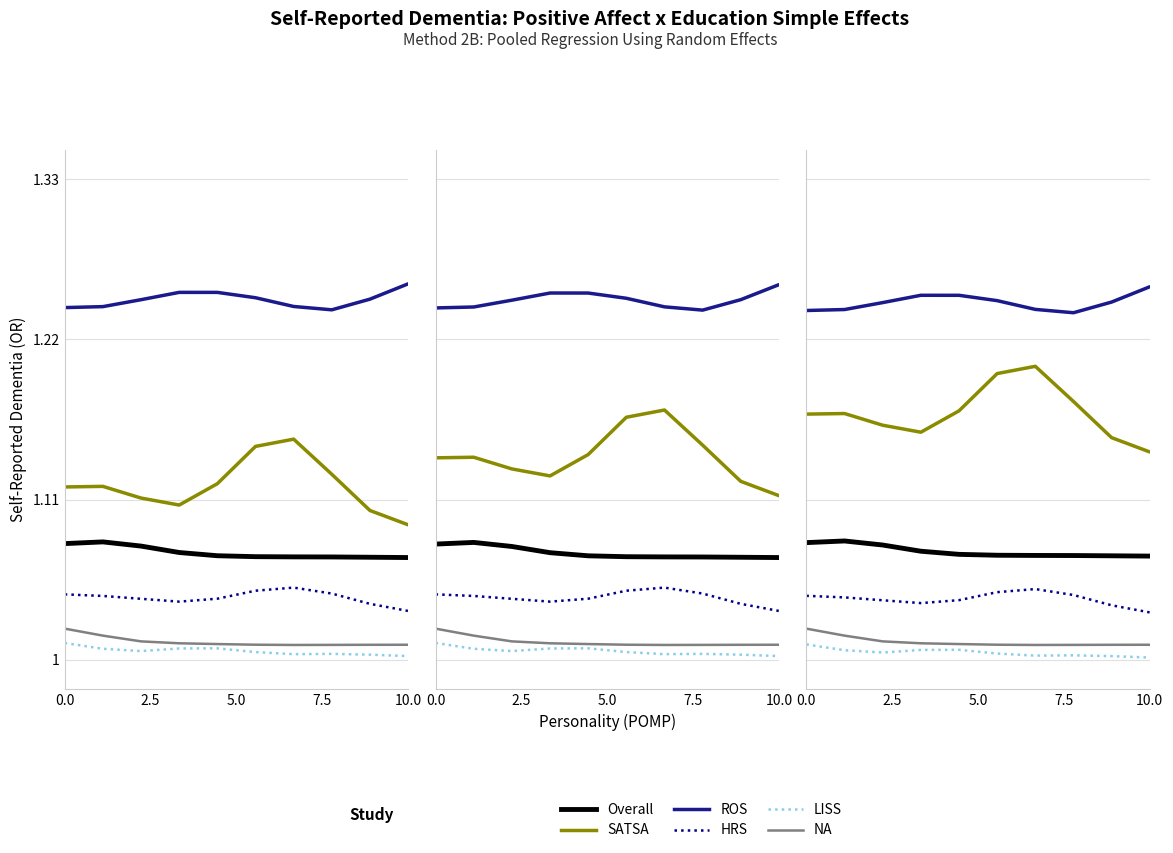

Count the HRS values in the range 1 to 2.

10